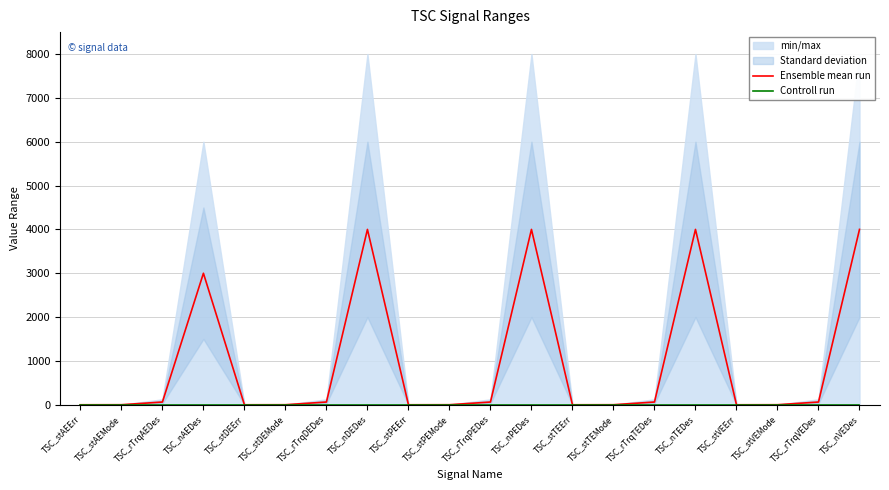

Which category has the lowest value across all series?

TSC_stAEErr